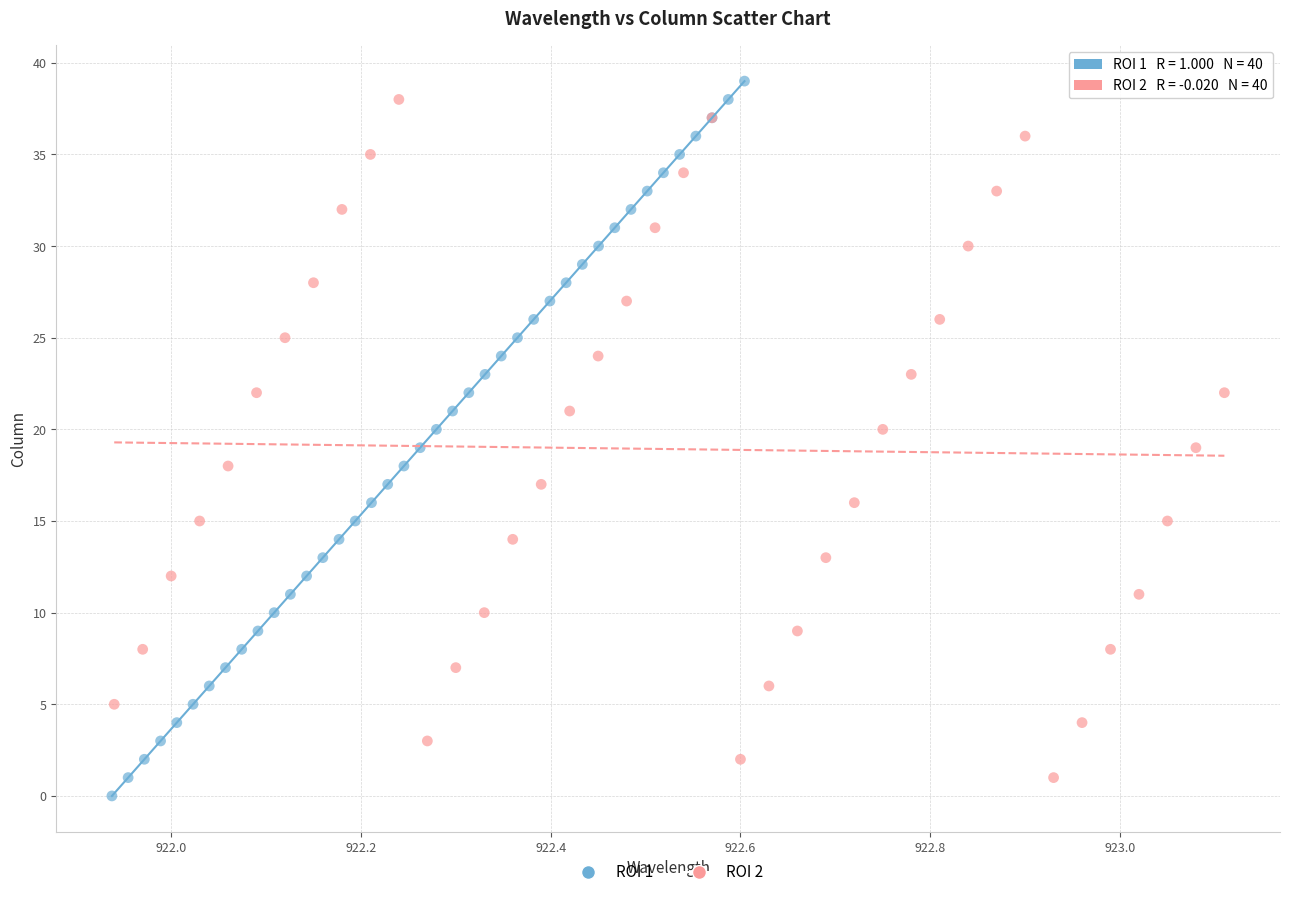

Which series reaches the minimum Y coordinate?

ROI 1